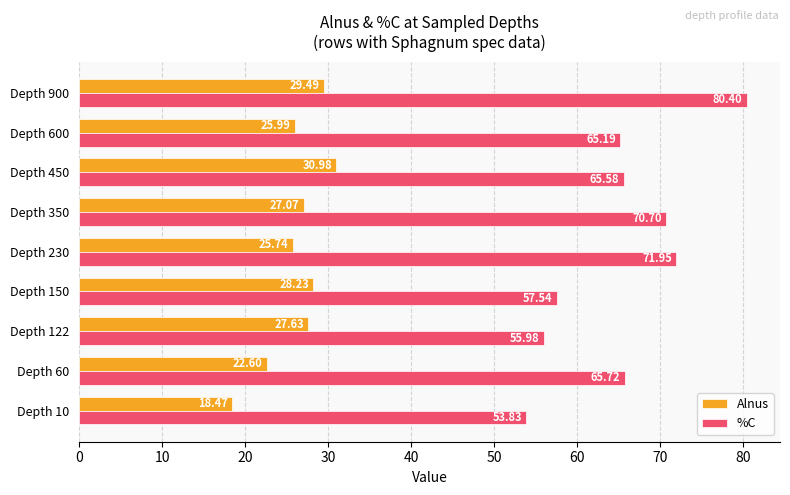

What is the difference between the second highest and second lowest values in the Alnus series?

6.9